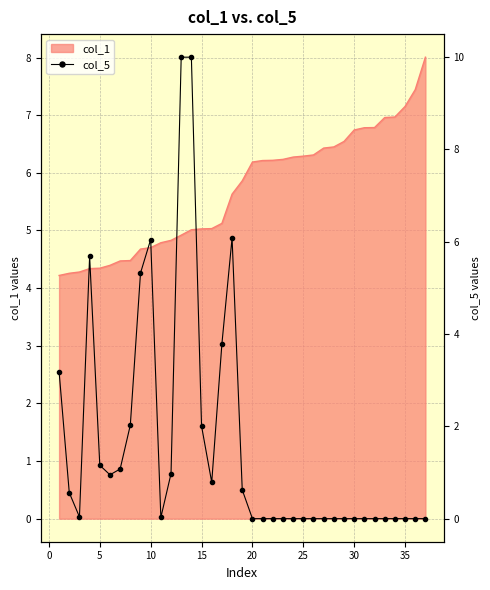

How many lines are shown in the chart?

1